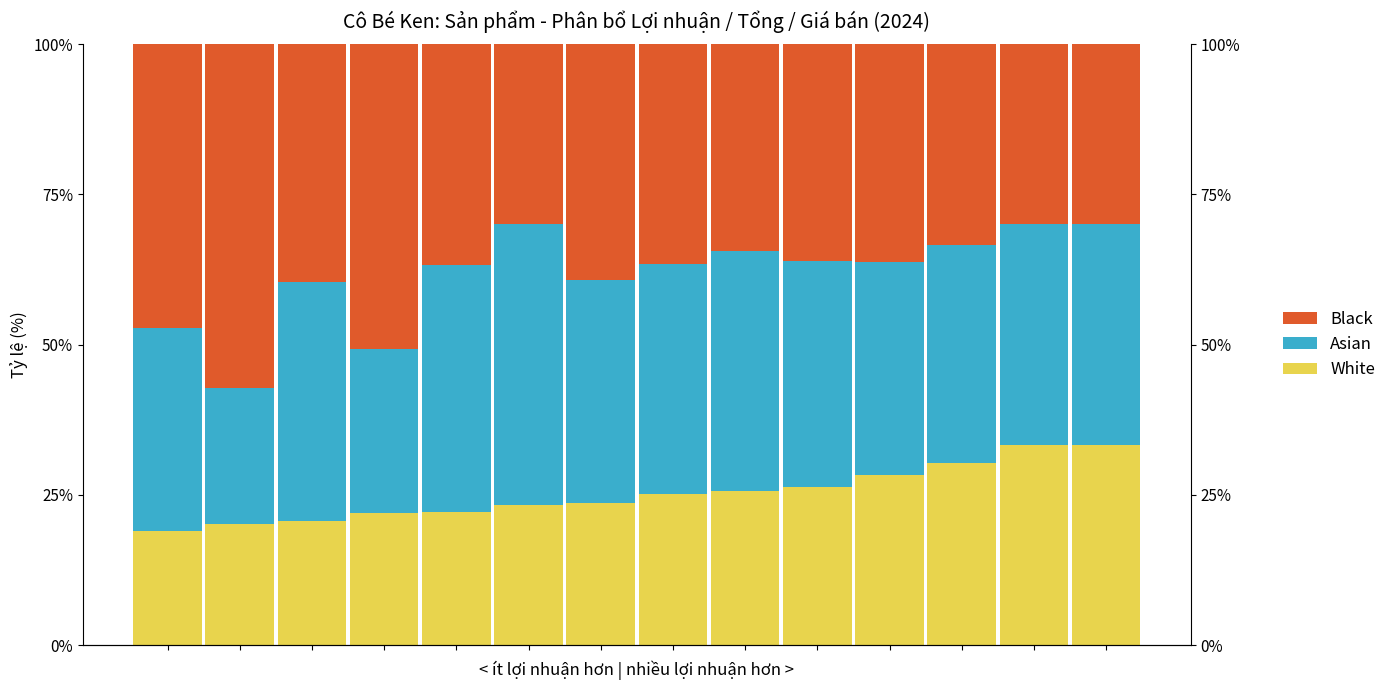

What is the sum of all Black values?

537.4